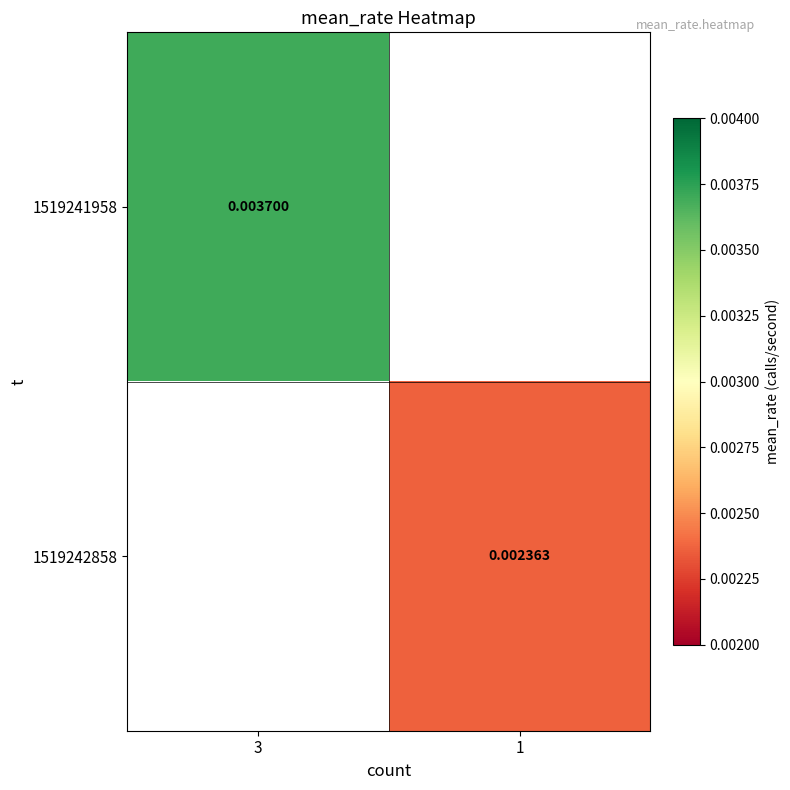

True or false: 1519241958 has a value of 0.0 at 3.

True